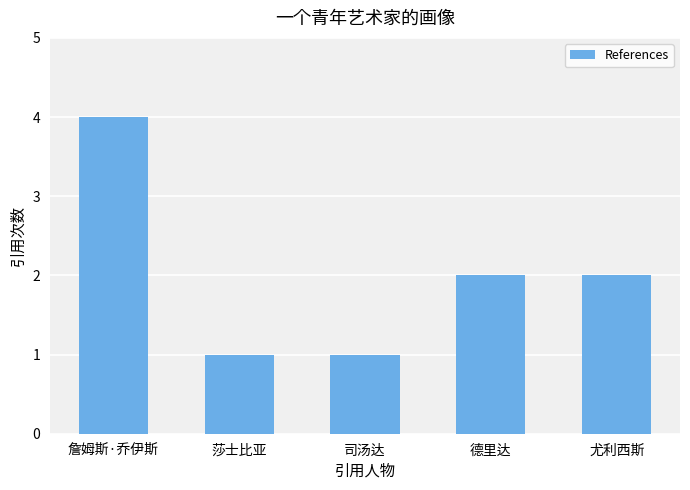

What is the difference between the second highest and second lowest values?

1